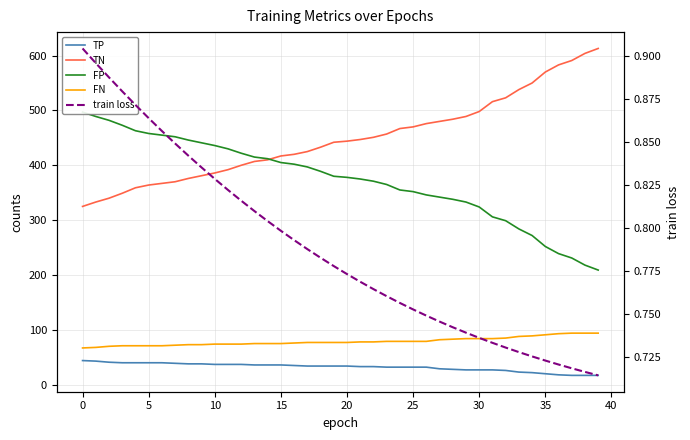

Does the chart display data point markers on the line(s)?

No